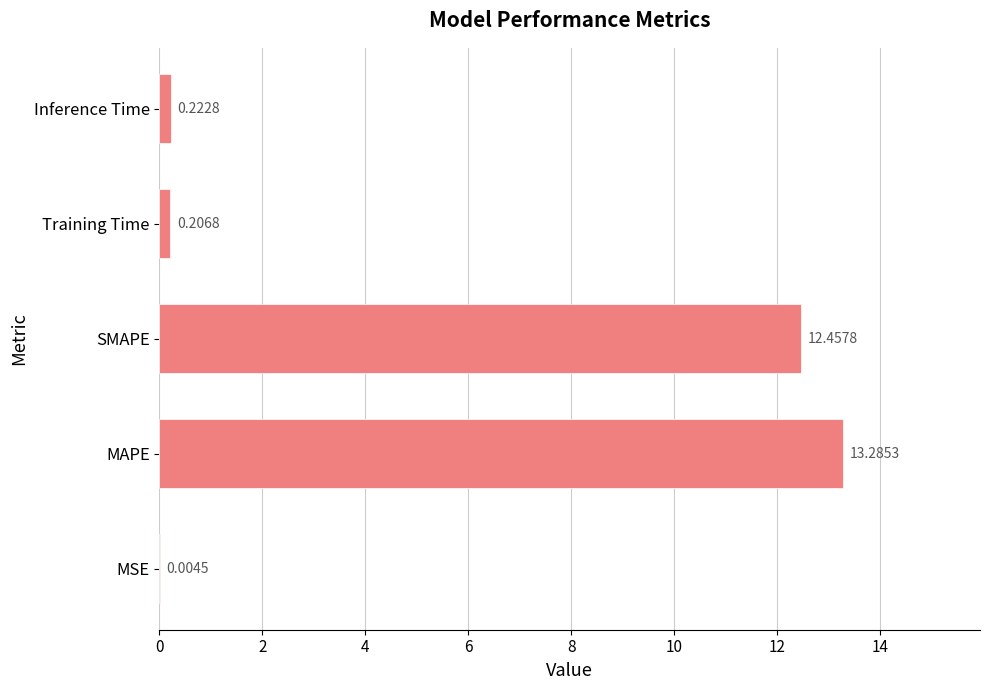

At which label is the value closest to 6?

Inference Time